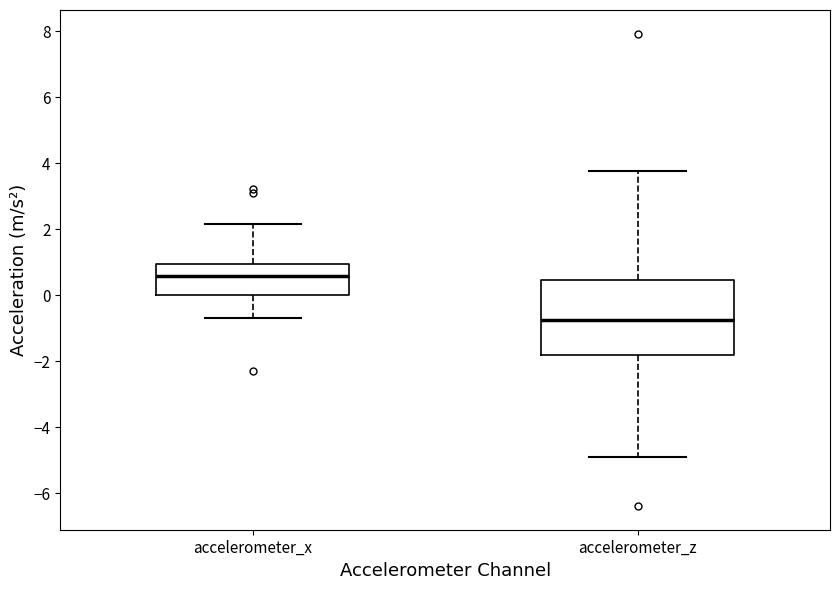

Reading left to right, read every box against the y-axis: the position of its median line, the range the box covers, and the ends of its whiskers. The values are not printed on the chart, so give them approximately, as read against the axis.

accelerometer_x: median 0.6, box 0.0 to 1.0, whiskers -0.6 to 2.2
accelerometer_z: median -0.8, box -1.8 to 0.4, whiskers -5.0 to 3.8